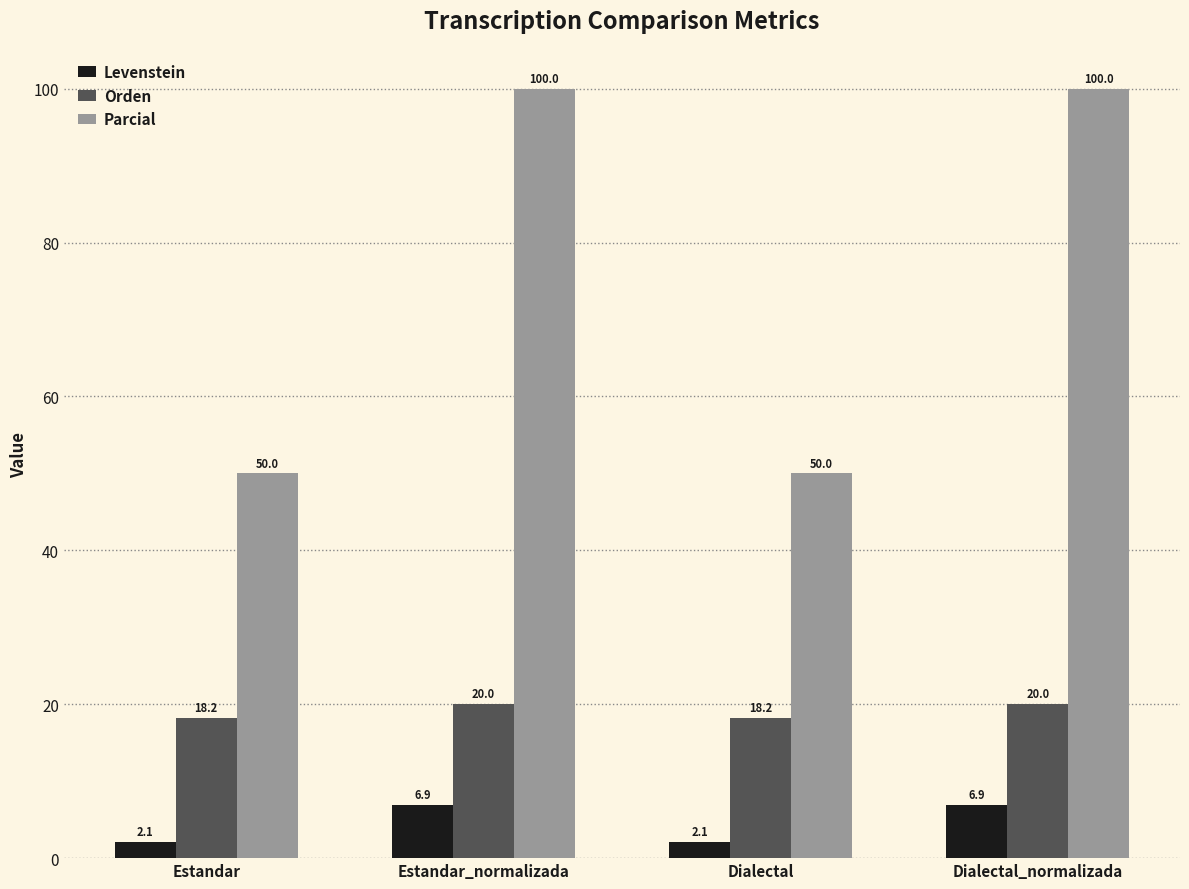

The value of Parcial at Estandar_normalizada is 100.0. True or false?

True